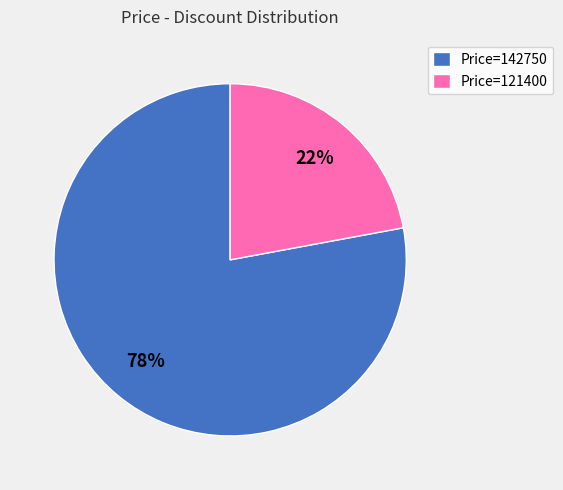

To the nearest percent, what is the difference between the largest and smallest slice percentages?

56%